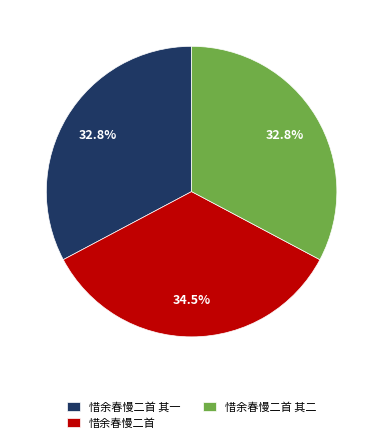

What percentage do 惜余春慢二首 其一 and 惜余春慢二首 其二 together represent?

65.5%